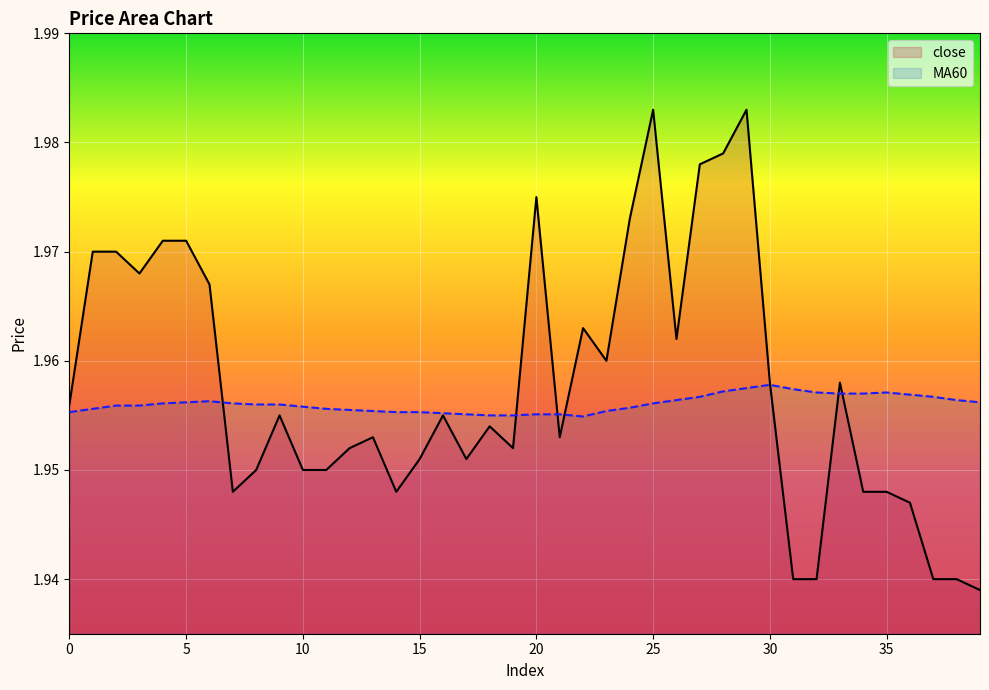

After their last crossing, which series has the higher values: close or MA60?

MA60